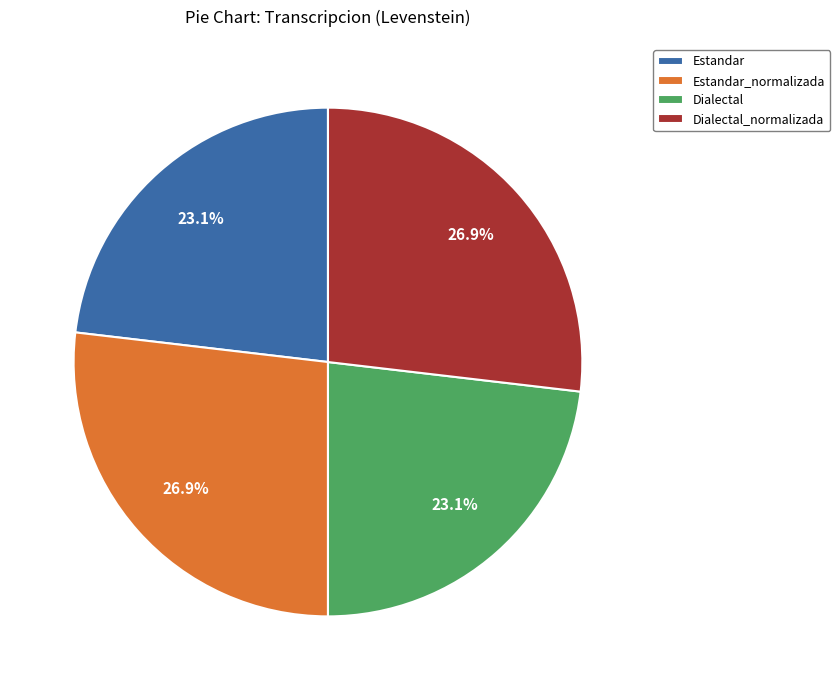

Does Dialectal_normalizada represent more than half of the total?

No